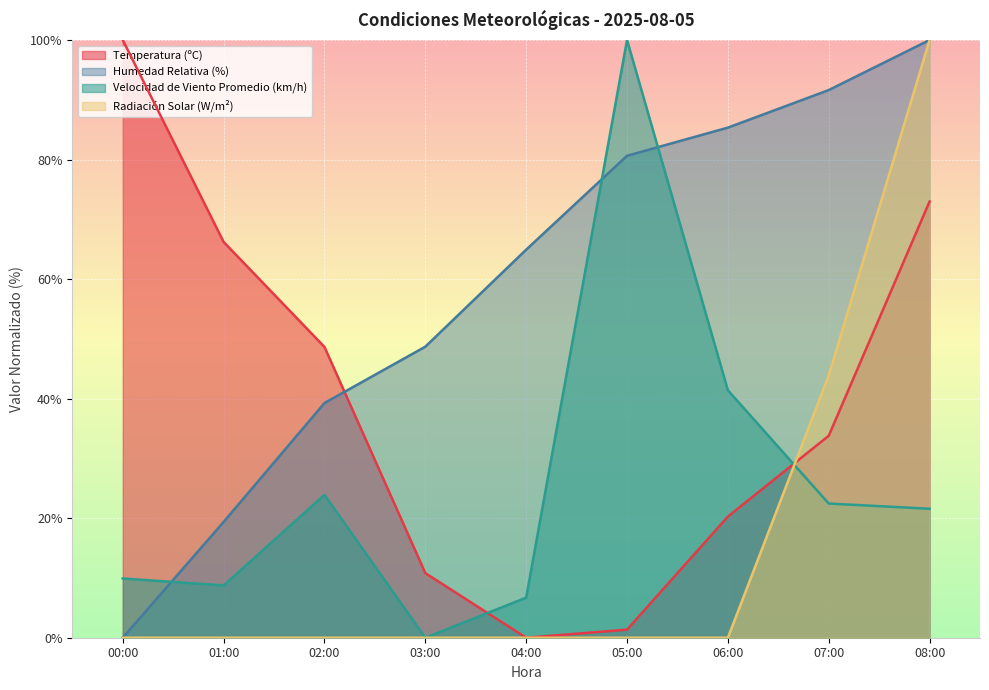

How many interior local peaks does the Velocidad de Viento Promedio (km/h) series have?

2